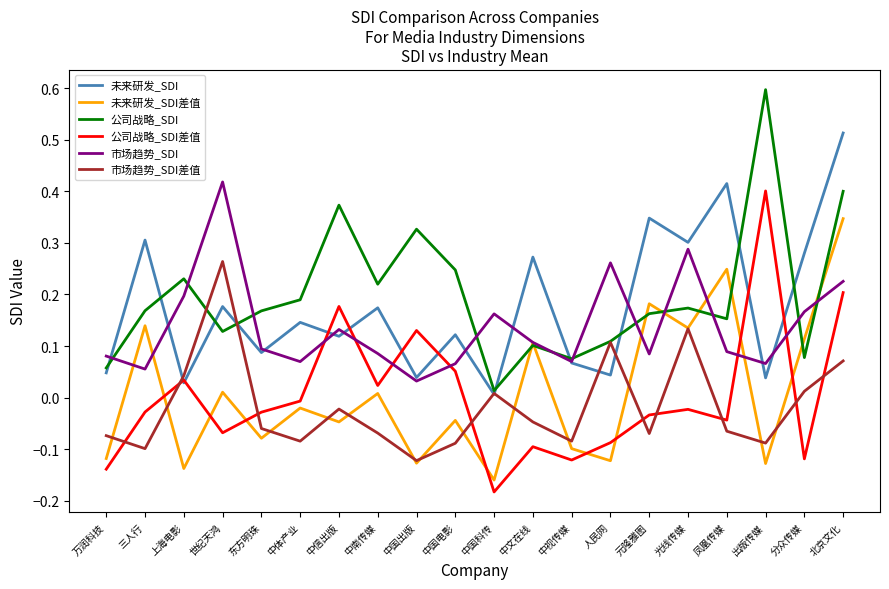

What position from the left is 中国出版?

9